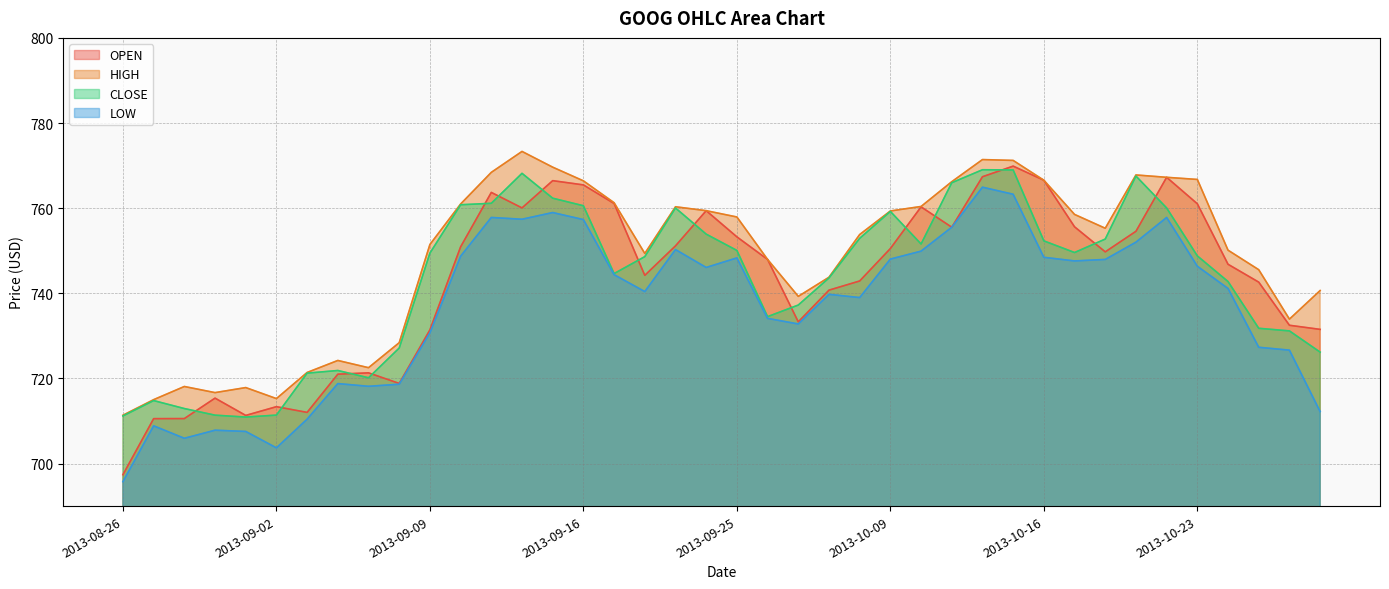

How many lines are shown in the chart?

4